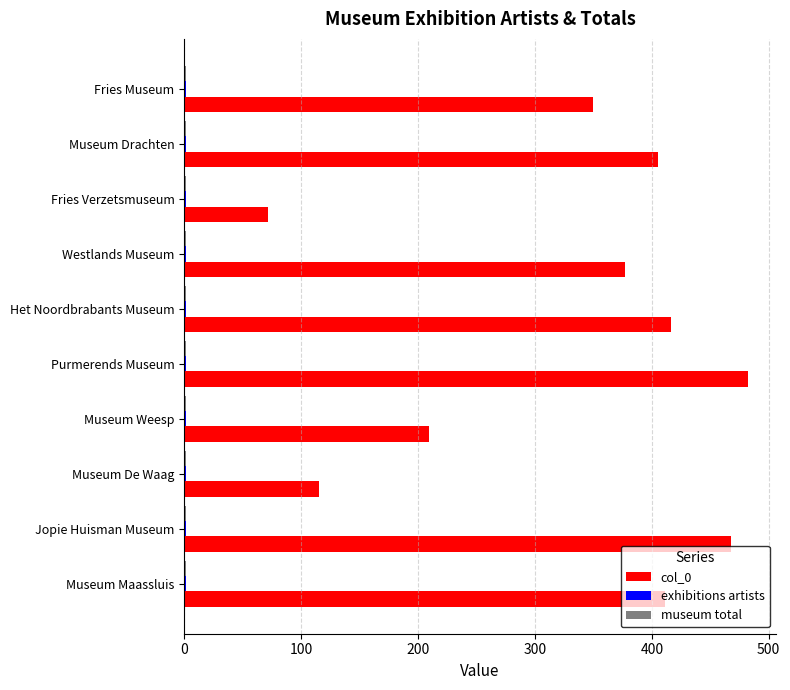

At which category is the sum across all series the highest?

Purmerends Museum